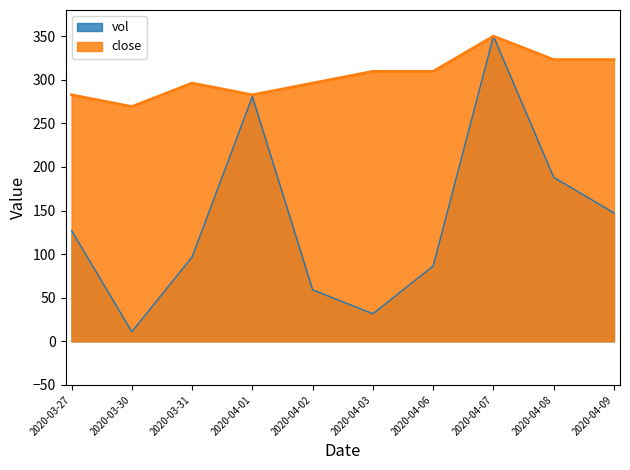

What is the average value of the close series?

304.2